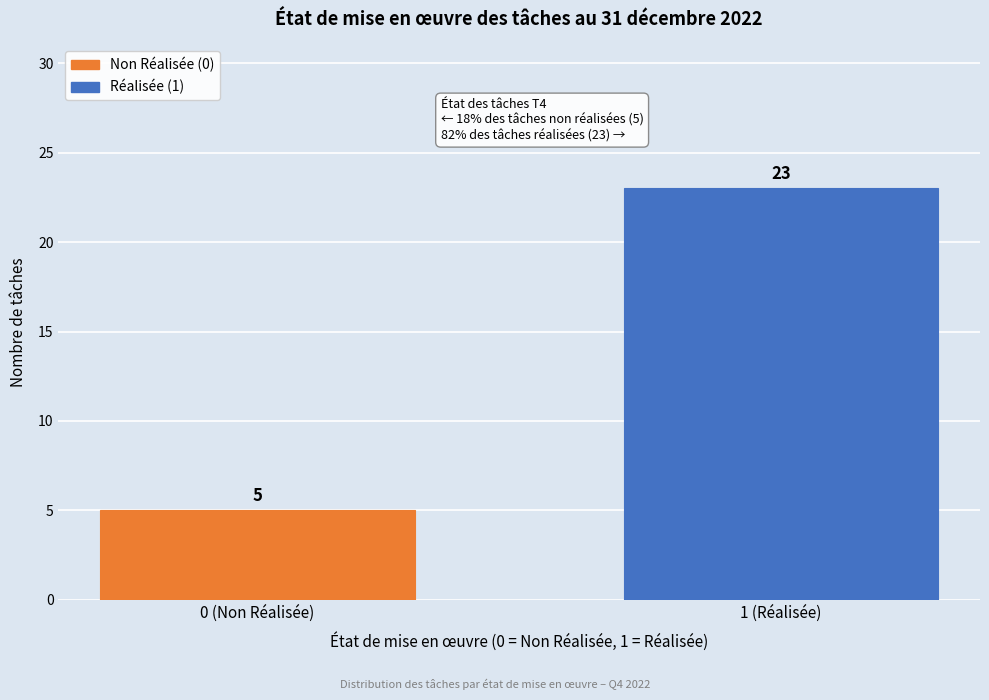

Reading left to right, list all the values displayed in this chart.

0 (Non Réalisée)=5	1 (Réalisée)=23